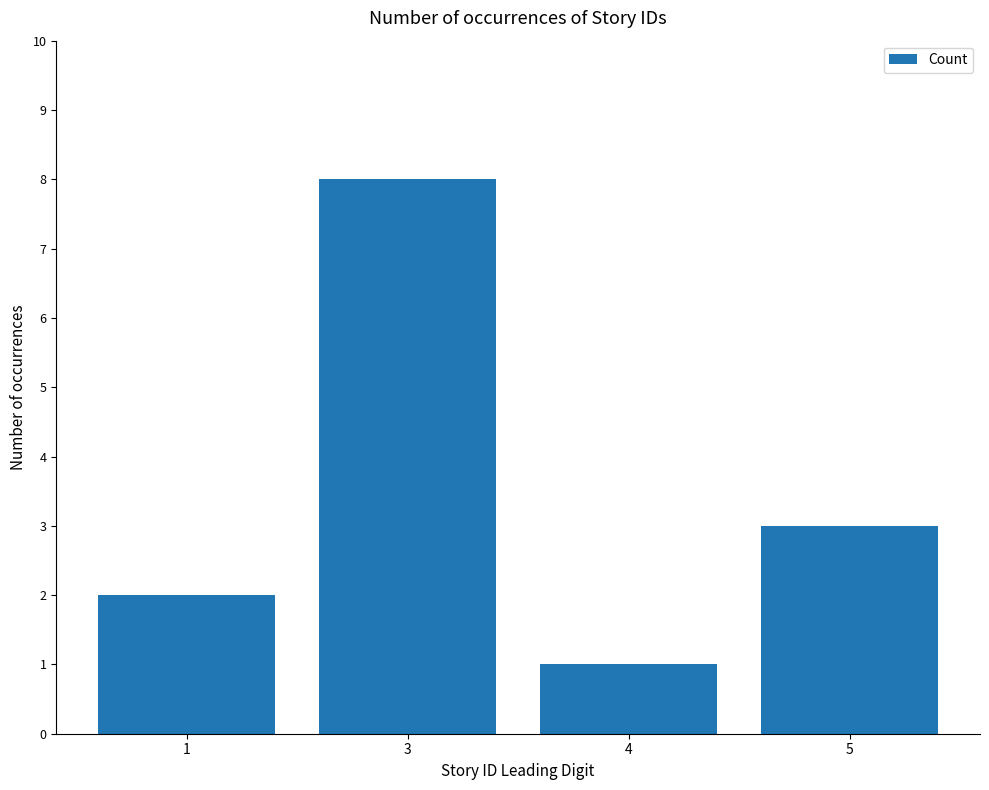

Which label corresponds to the smallest value in the chart?

4